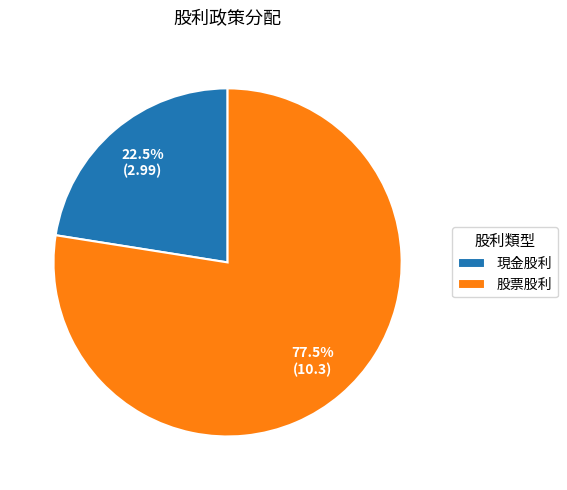

Rank the categories by value from lowest to highest.

現金股利, 股票股利